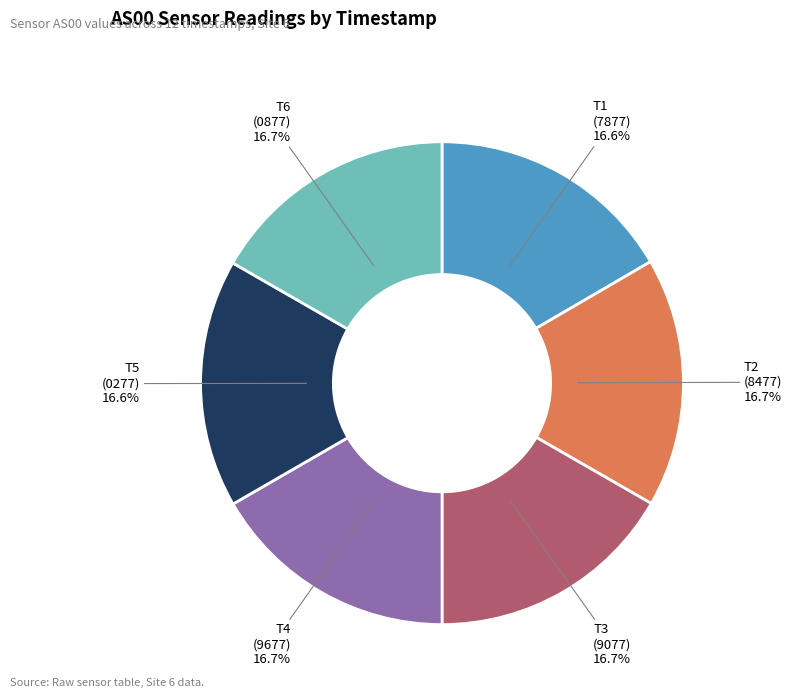

What percentage do T2 (8477) and T5 (0277) together represent?

33.3%